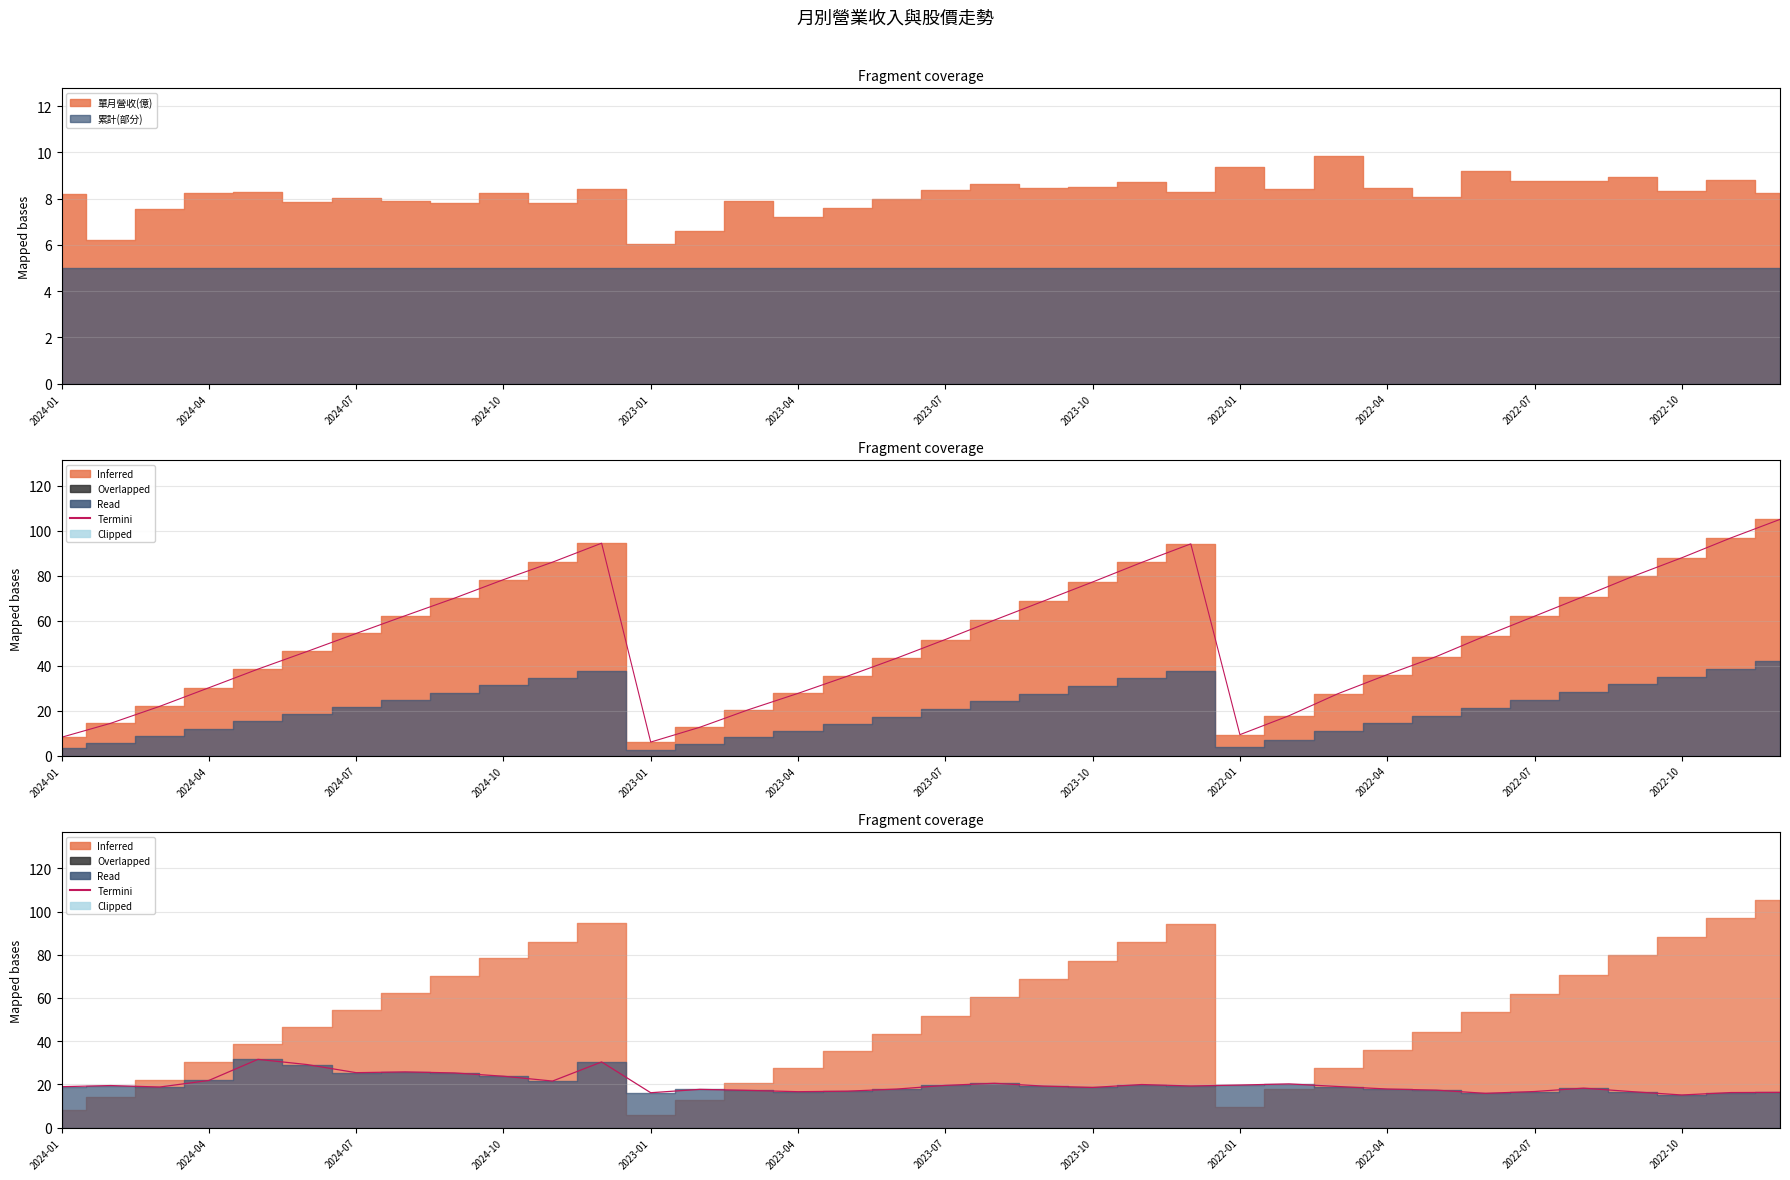

What is the ratio of the value at 2022-07 to the value at 21?

1.2